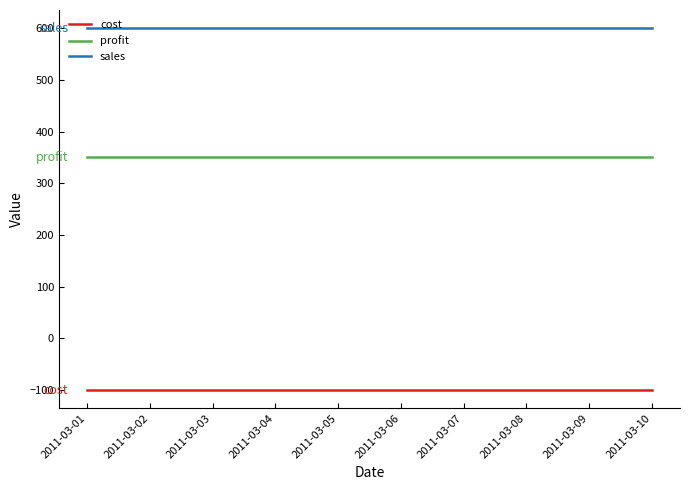

What is the spread (max minus min) of values at 2011-03-09?

700